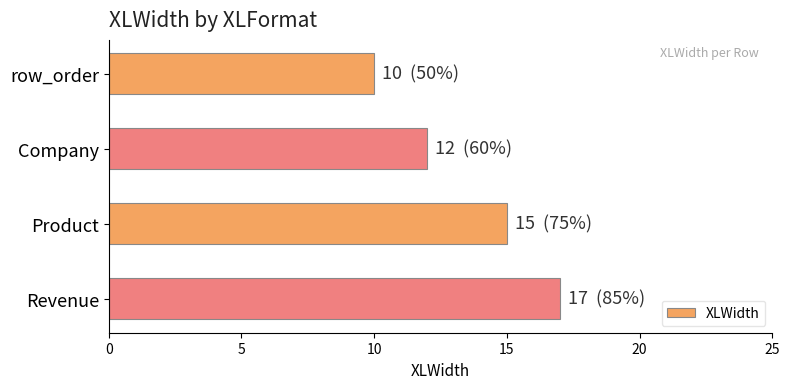

How many data points are less than 15?

2